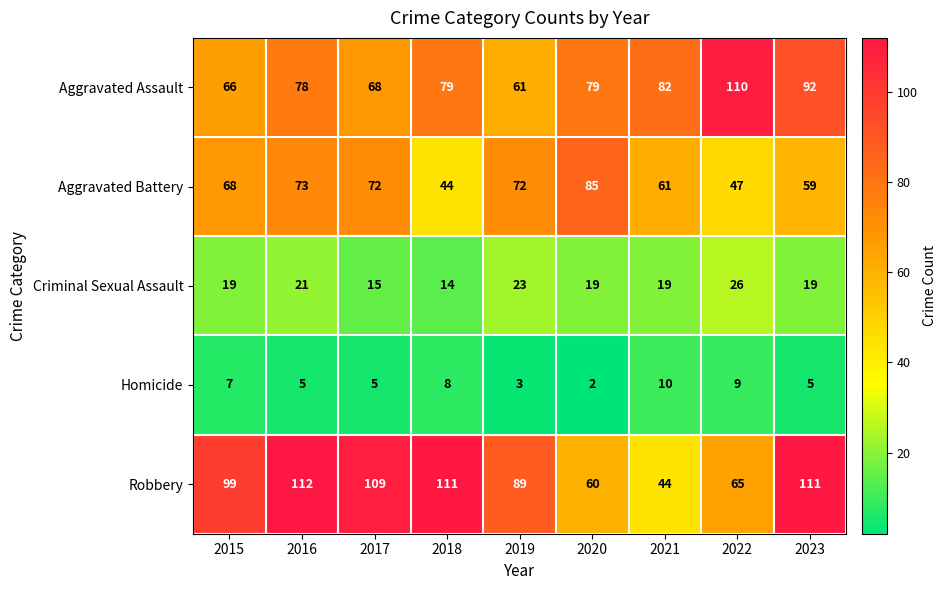

What is the lowest value of the Aggravated Battery series?

44